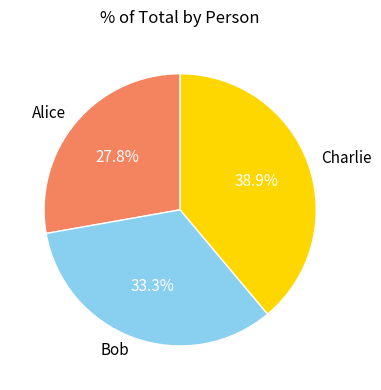

How many segments does this pie chart have?

3